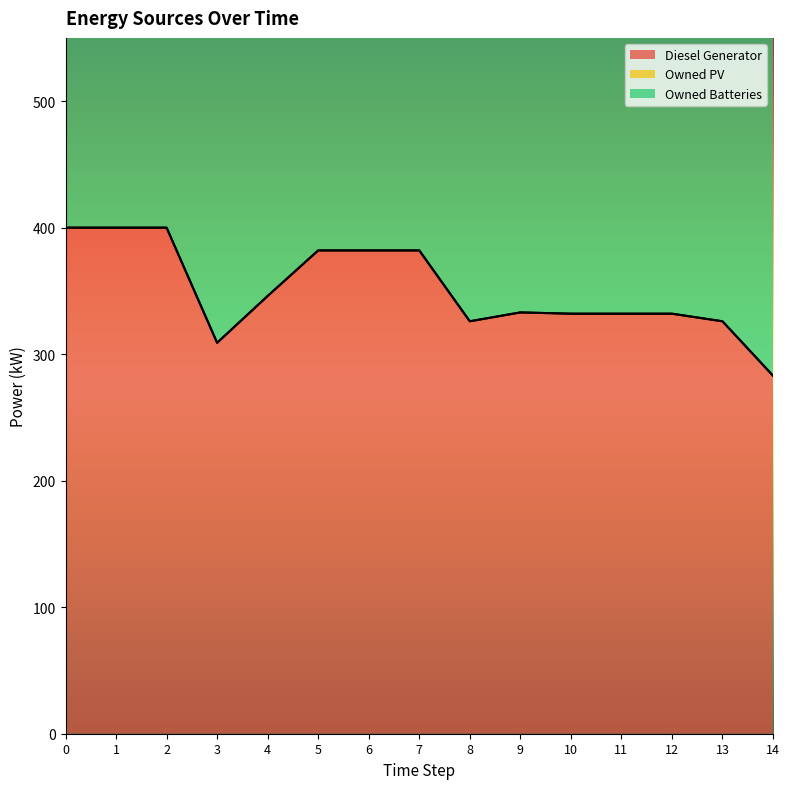

What is the difference between the maximum and minimum values in the Owned Batteries series?

70